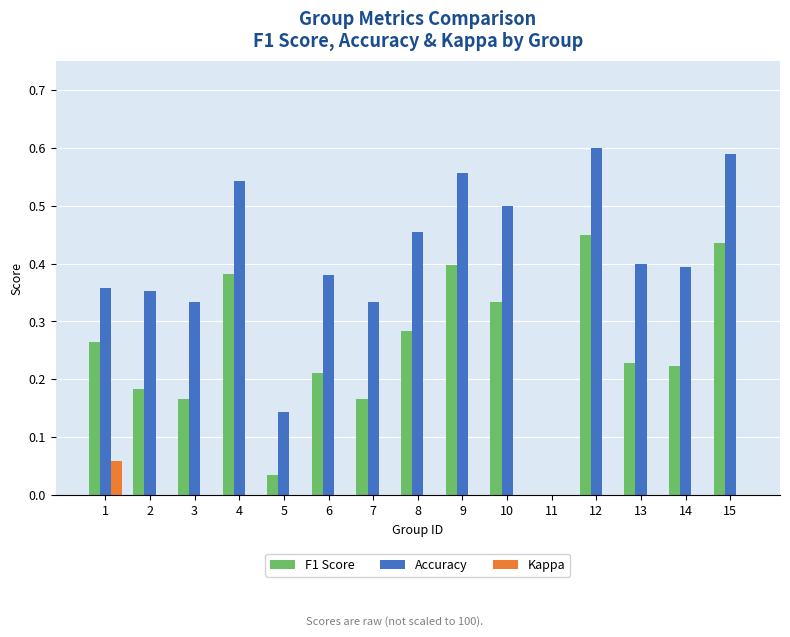

How many Accuracy values are between 0 and 1?

15